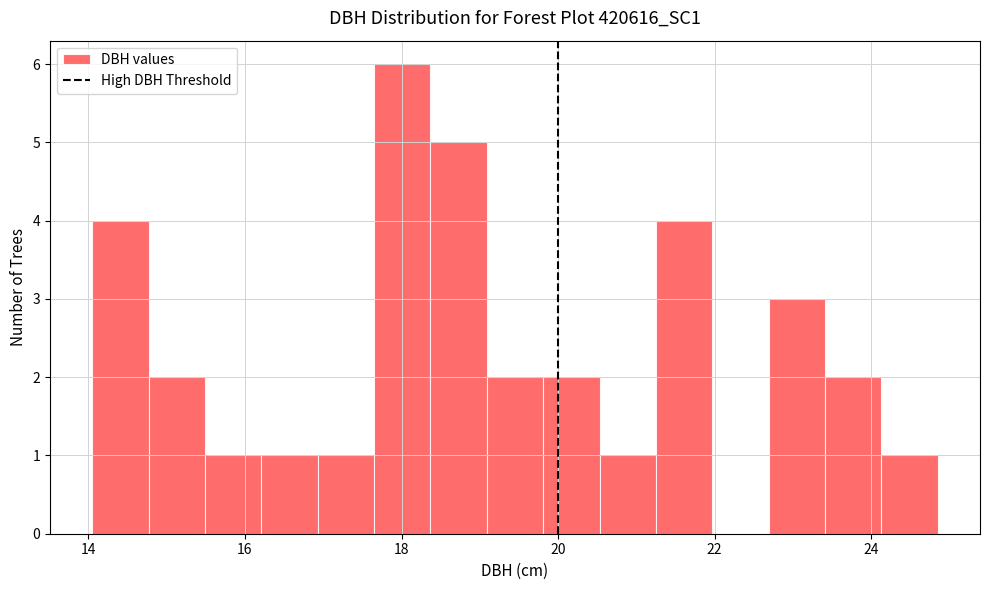

Around what value on the x-axis is the tallest bar? Give the approximate position of its centre, as read against the axis.

18.0